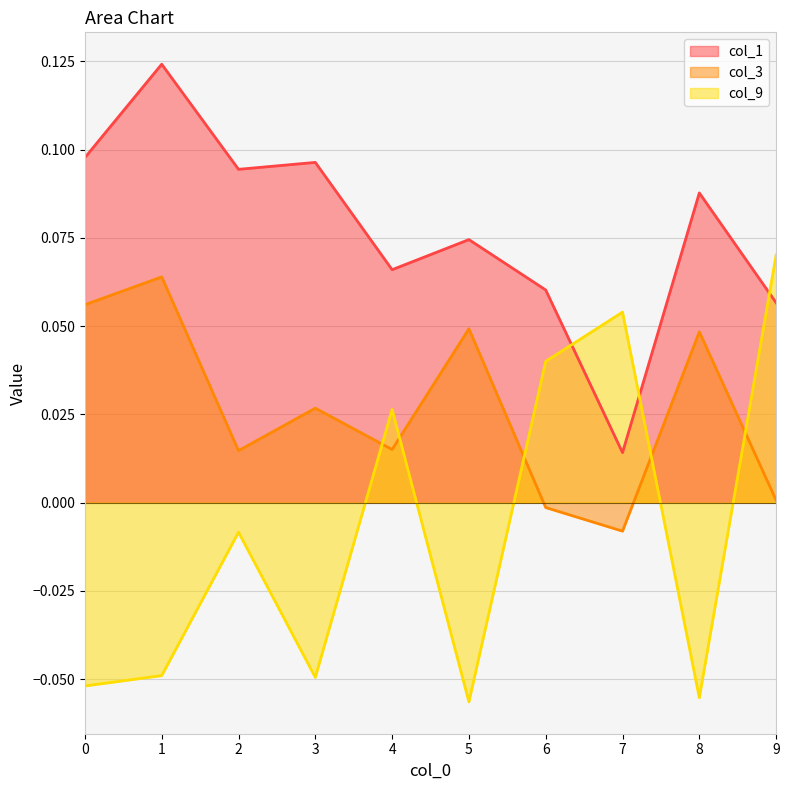

Where is the first local minimum for col_1?

2